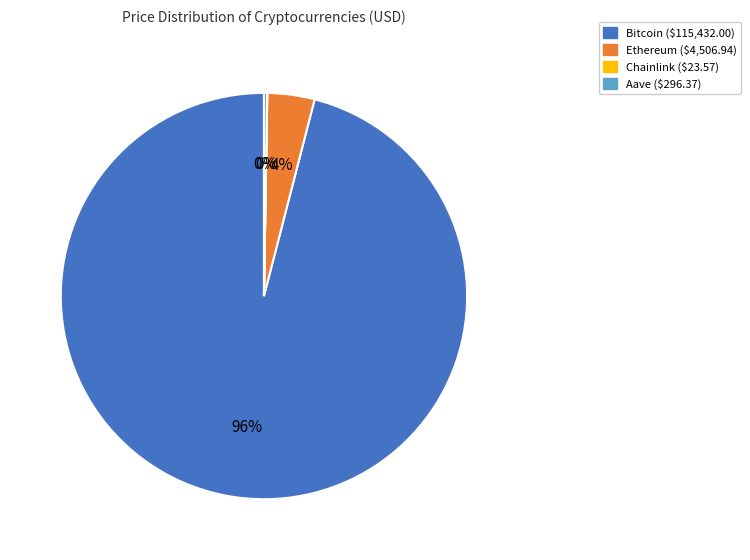

Which slice represents more than half of the pie?

Bitcoin